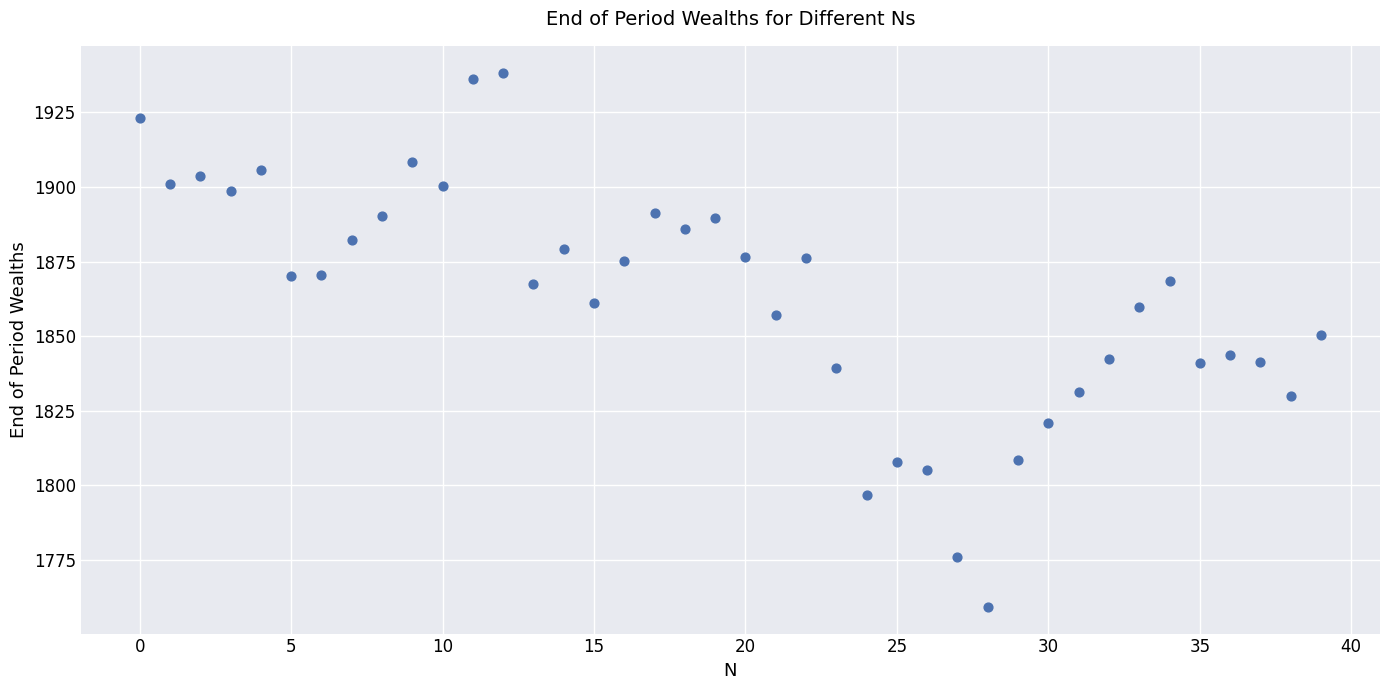

How many points are shown in the scatter plot?

40